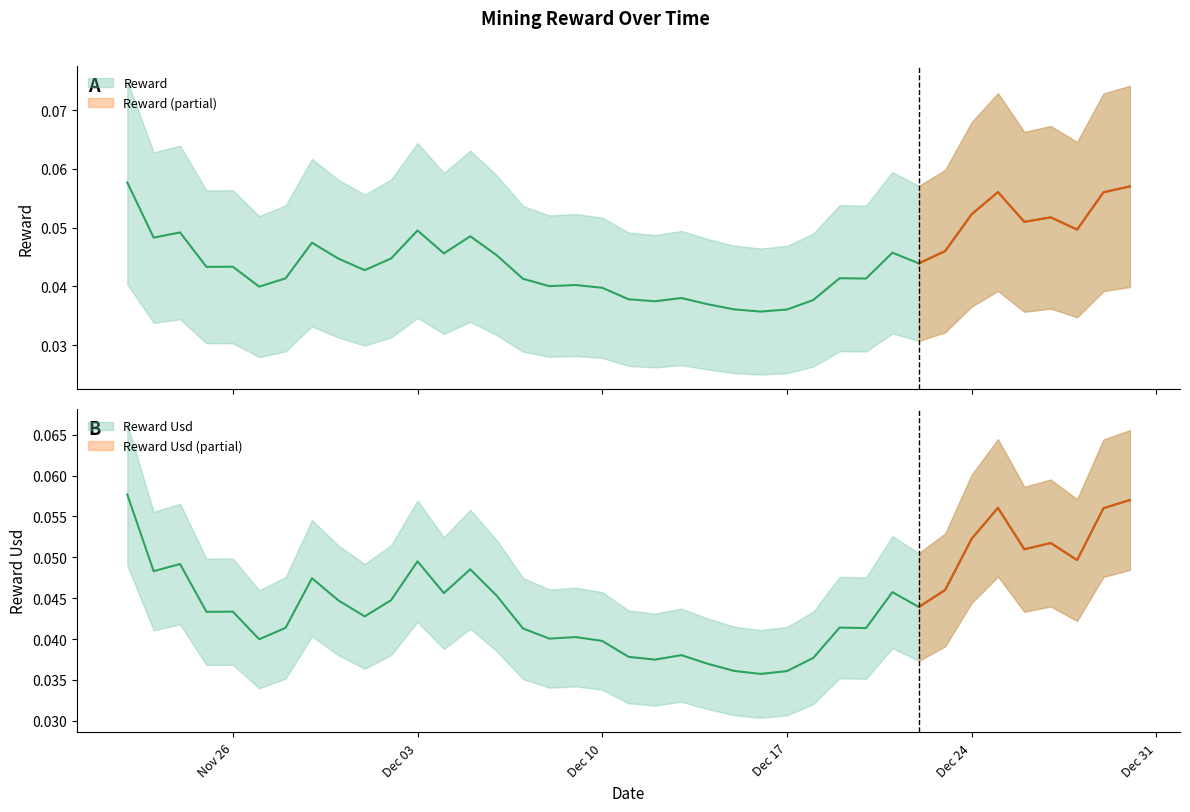

What is the total value across all series at Dec 10?

0.1